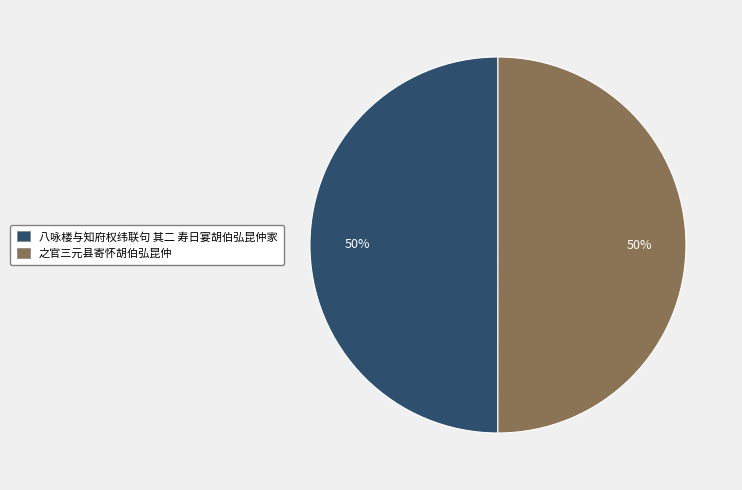

How many slices are in this pie chart?

2